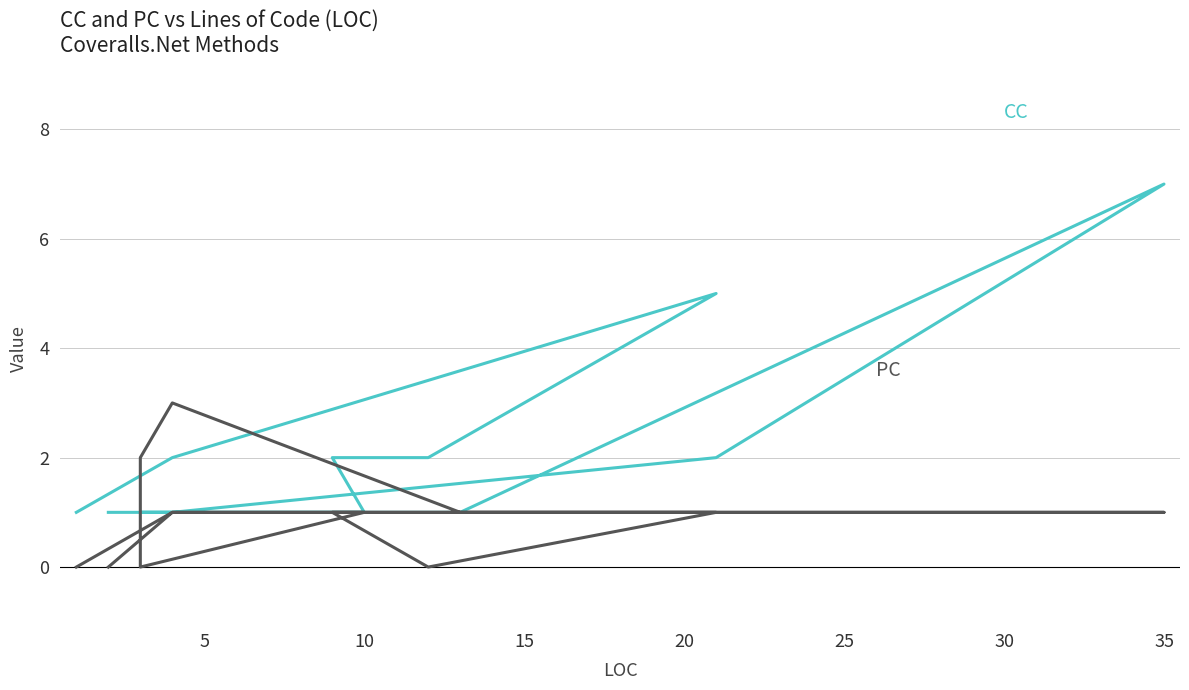

What is the sum of all CC values?

31